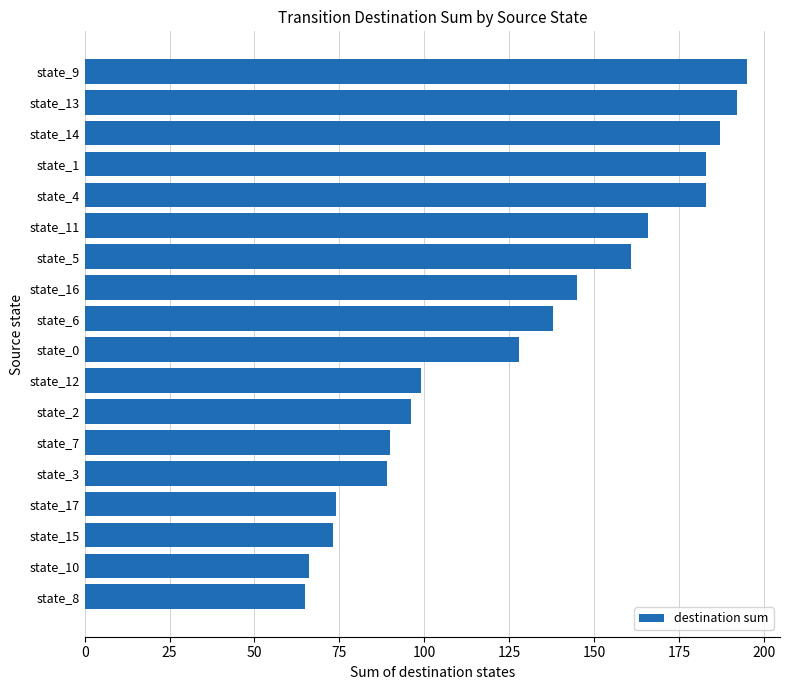

Reading top to bottom, extract all data points from this chart.

195	192	187	183	183	166	161	145	138	128	99	96	90	89	74	73	66	65